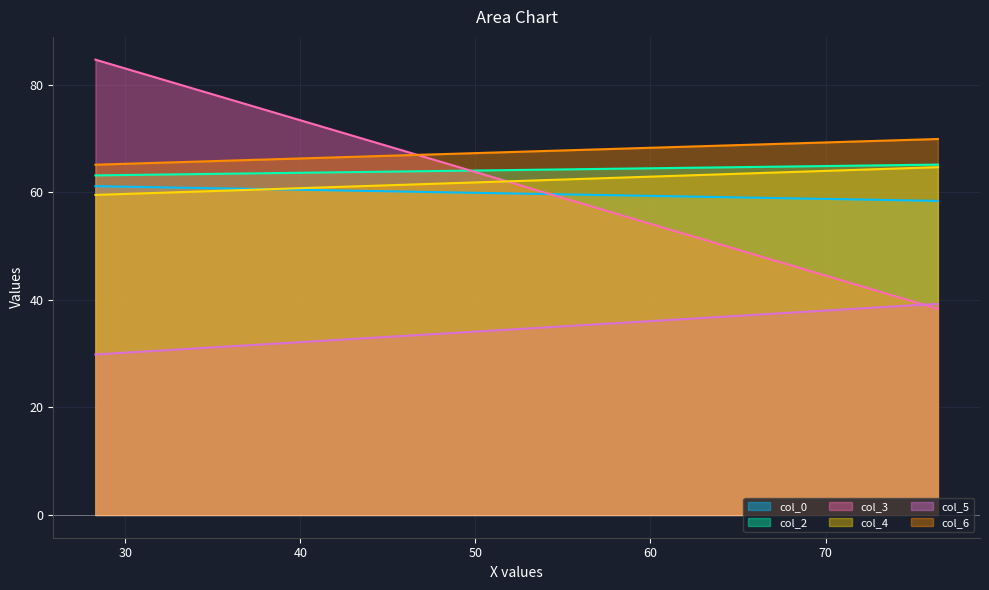

What is the average value of the col_6 series?

67.5